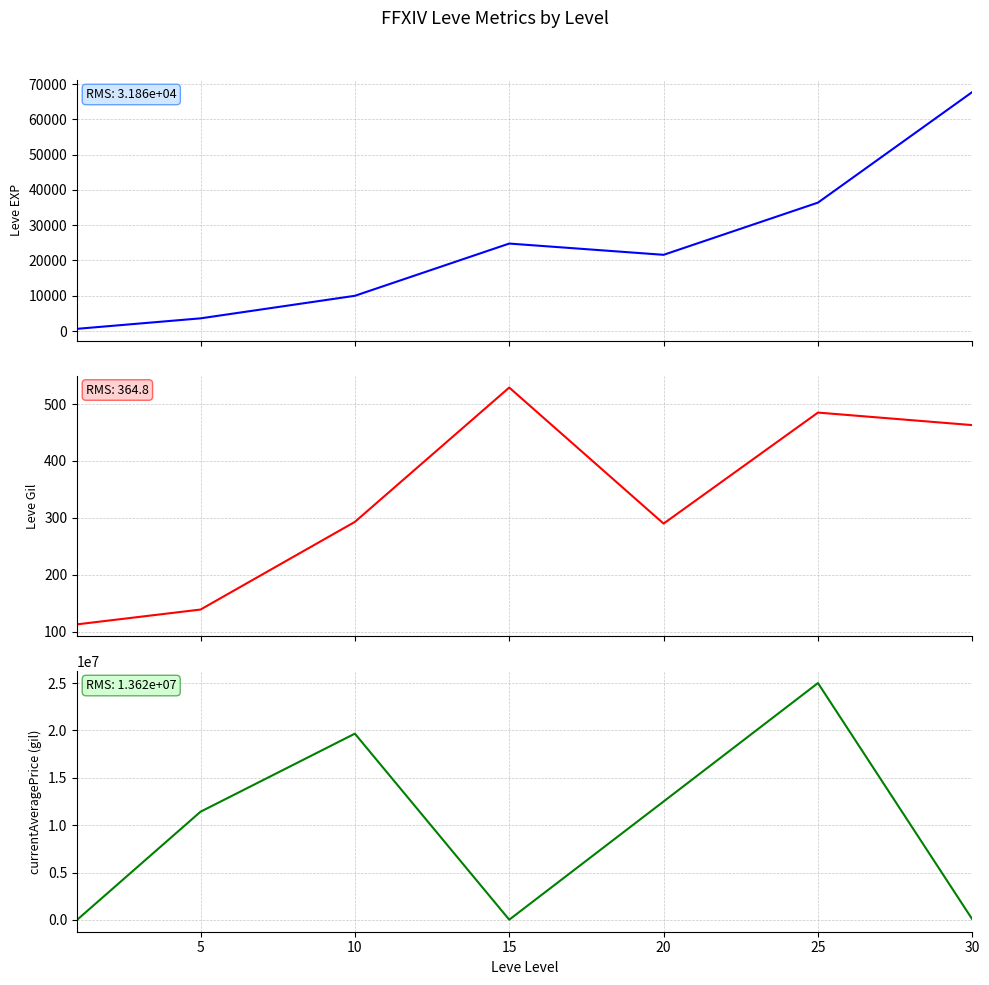

What is the average value of the currentAveragePrice series?

9810874.8